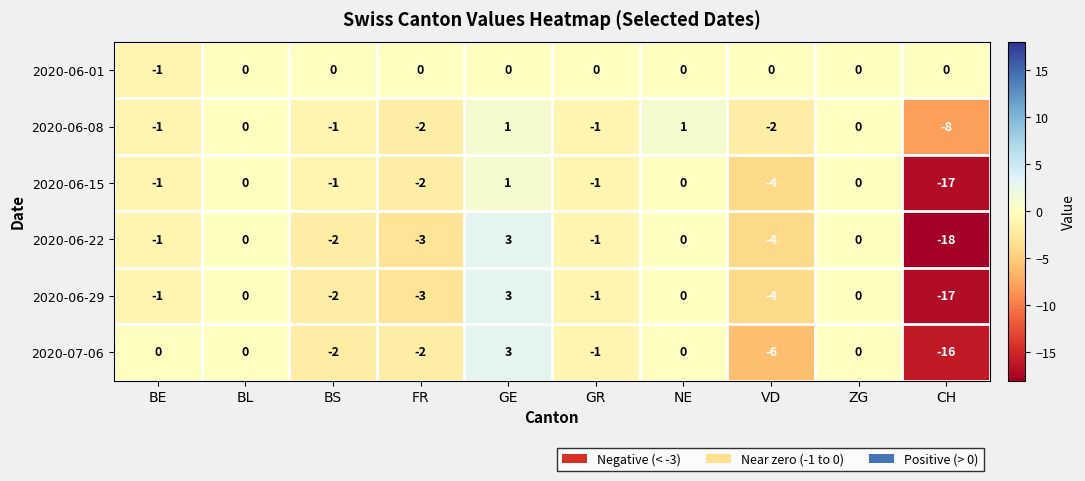

What is the difference between the maximum and minimum values in the 2020-06-15 series?

18